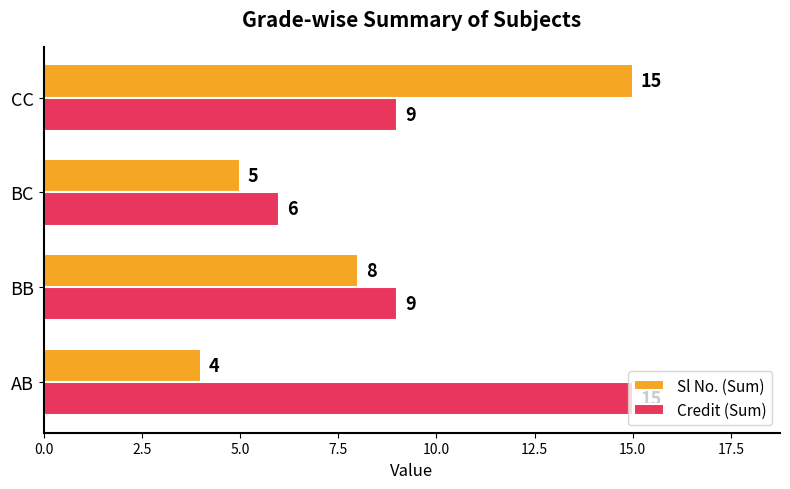

Which series has the widest spread of values?

Sl No. (Sum)